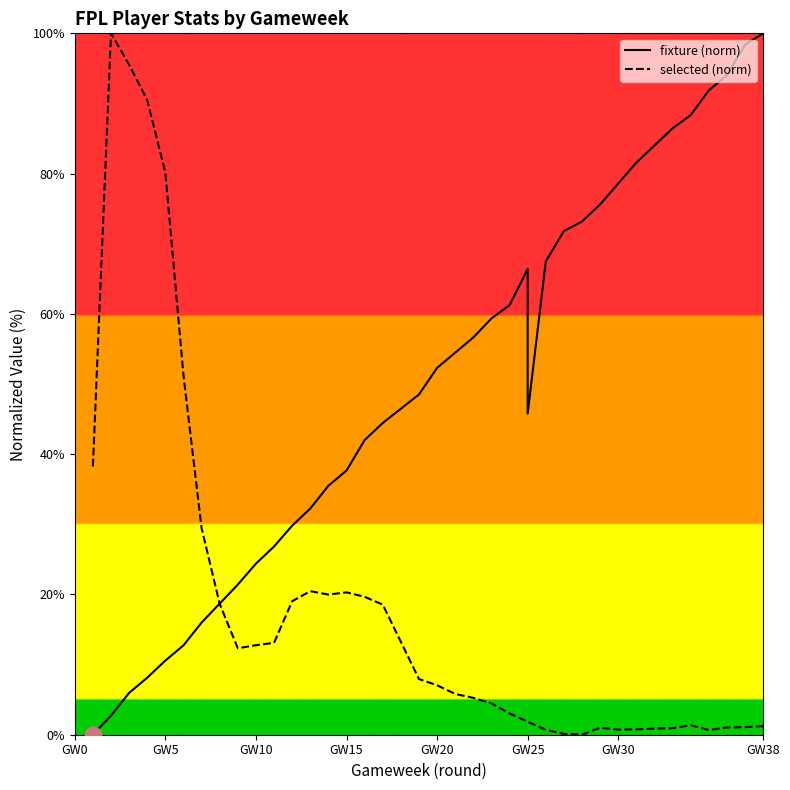

How many times do fixture (norm) and selected (norm) cross each other?

1